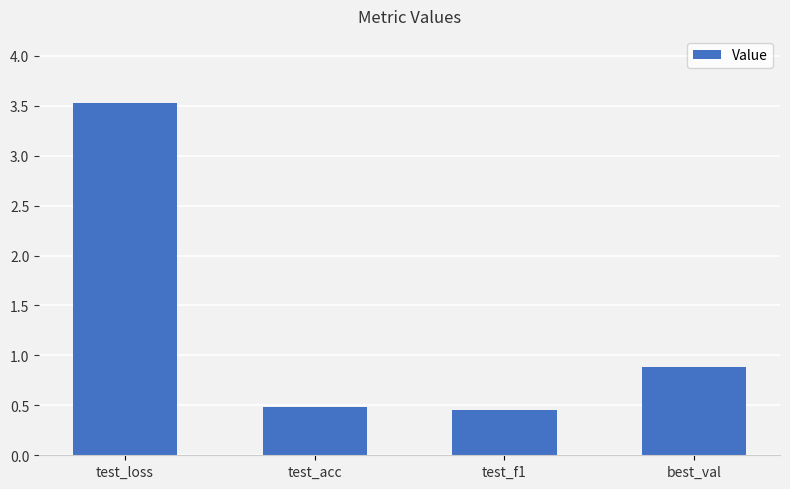

What is the label of the 4th bar from the right?

test_loss